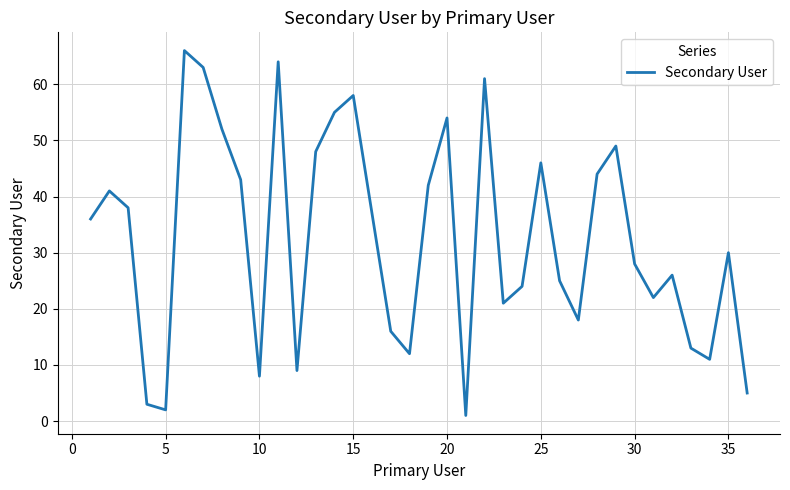

What is the difference between the maximum and minimum values?

65